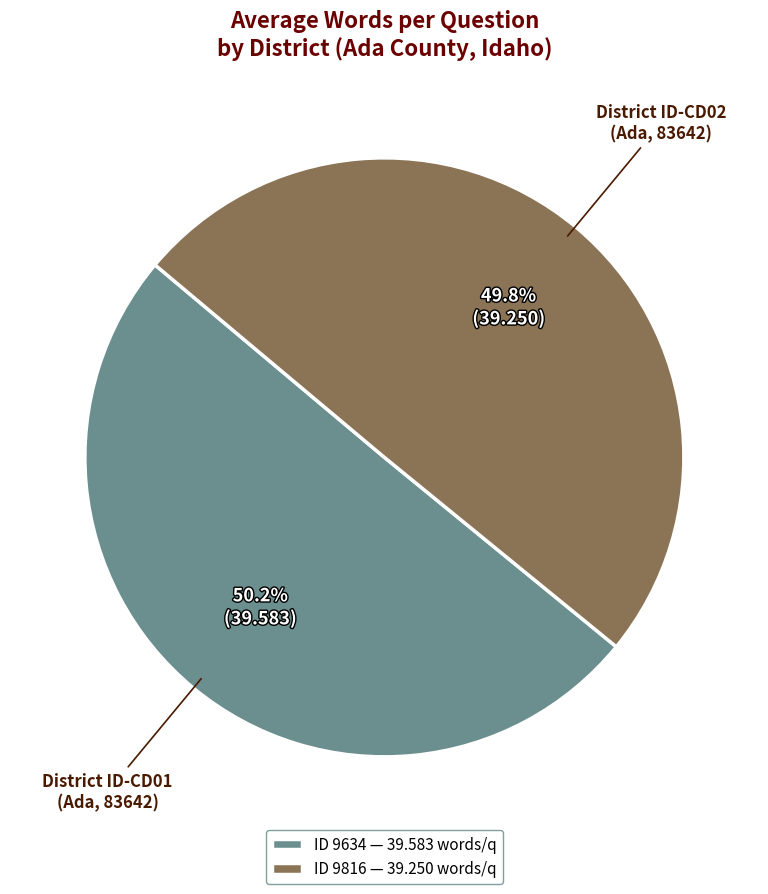

How many slices are in this pie chart?

2